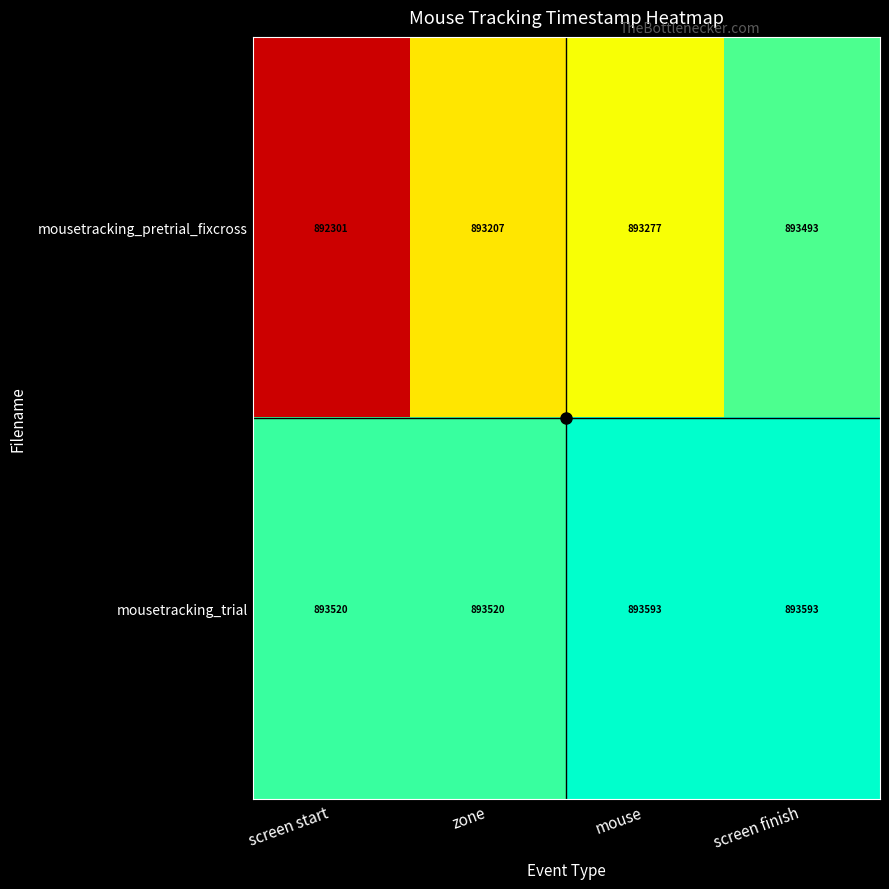

What is the difference between the highest and lowest values at screen start?

1219